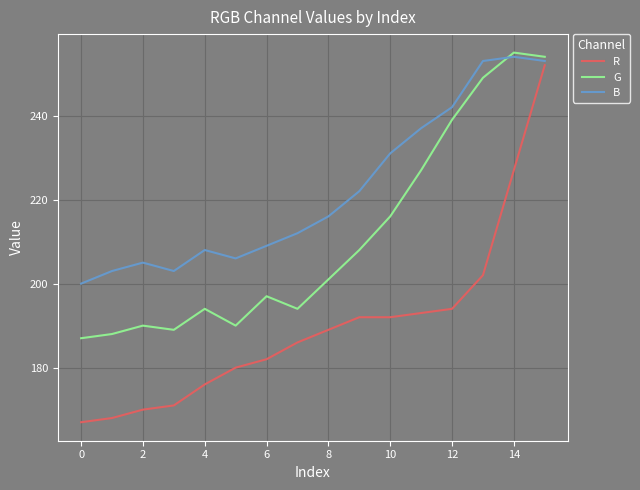

Rank the series by their average value, from lowest to highest.

R, G, B